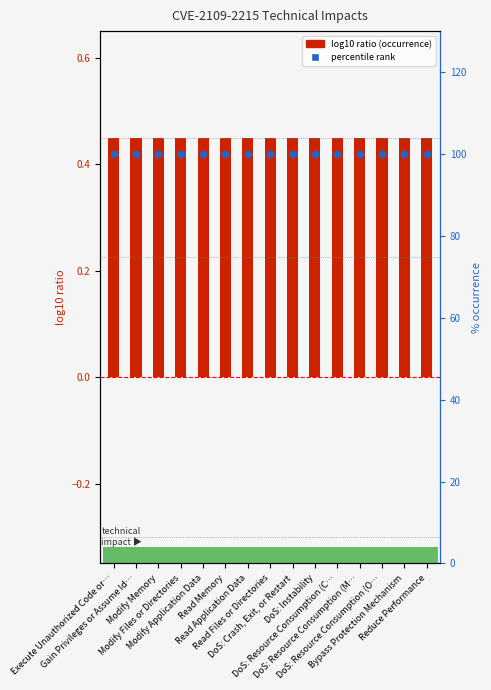

Is the value of Does occur (1) at Read Memory greater than the value of occurrence % at Modify Memory?

No